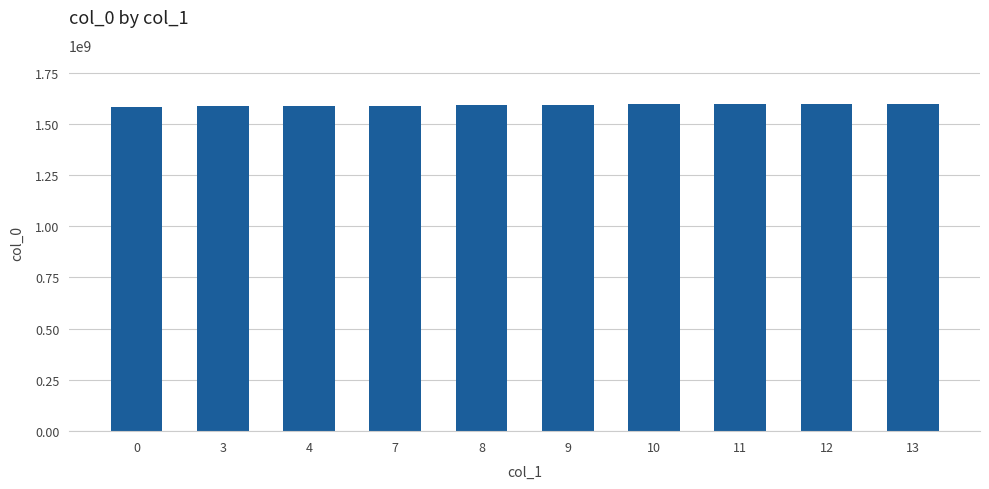

What is the difference between the maximum and minimum values?

13319652